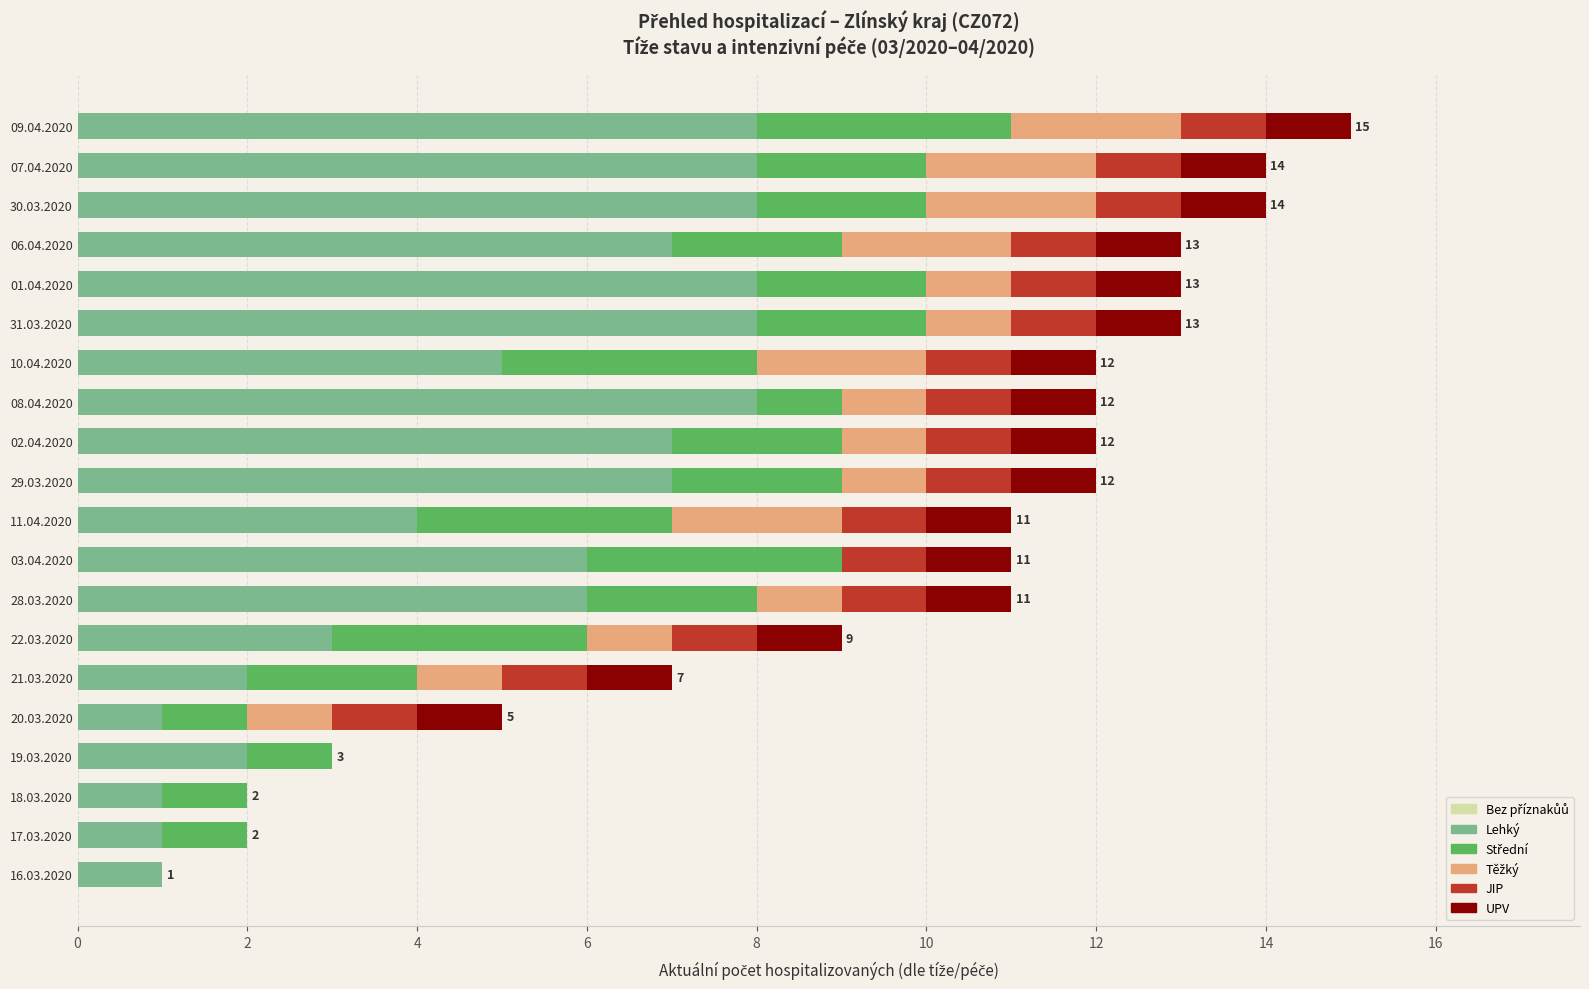

Is it true that Lehký equals 3 at 06.04.2020?

False